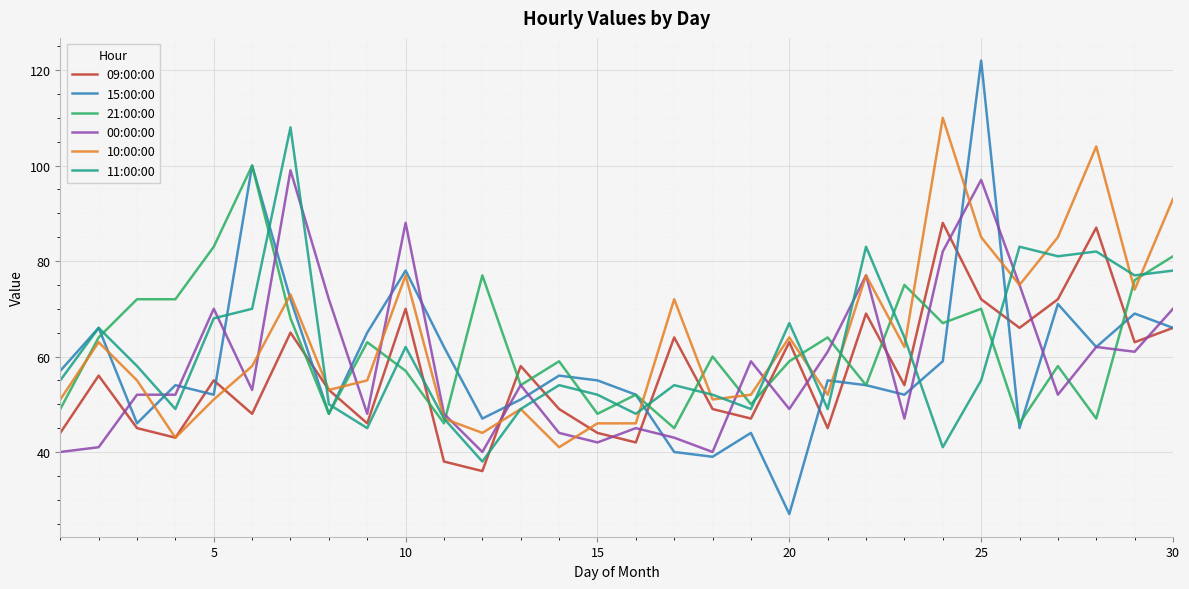

After their last crossing, which series has the higher values: 21:00:00 or 10:00:00?

10:00:00